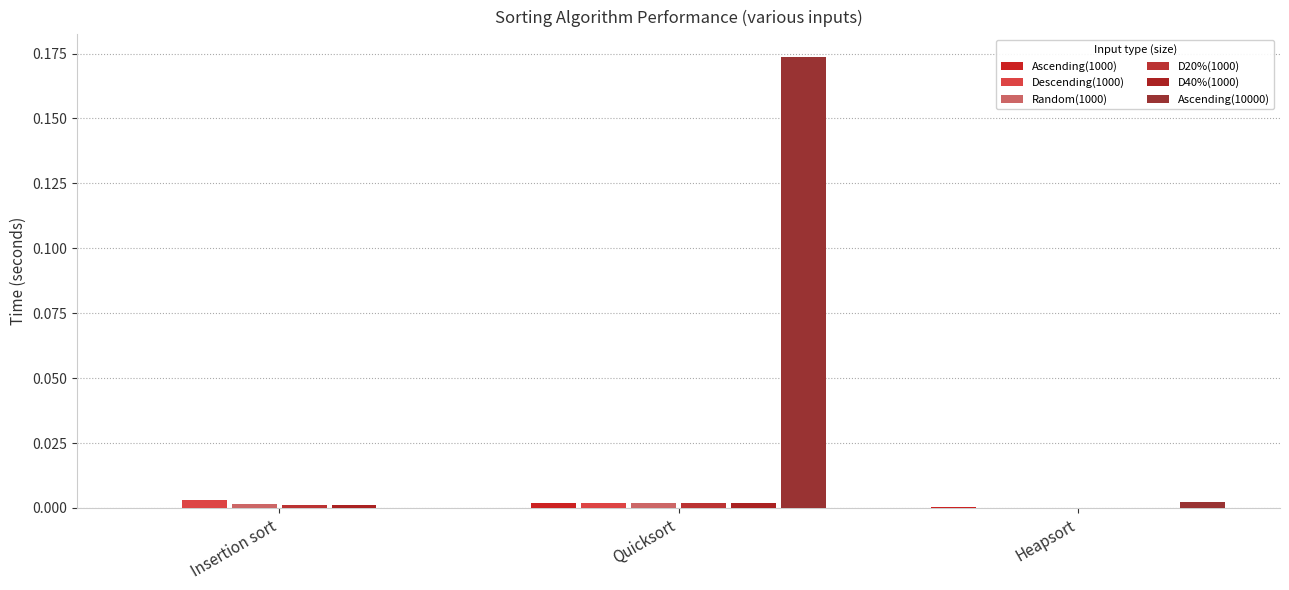

At Insertion sort, list the series in order from smallest to largest.

Ascending(1000), Ascending(10000), D40%(1000), D20%(1000), Random(1000), Descending(1000)